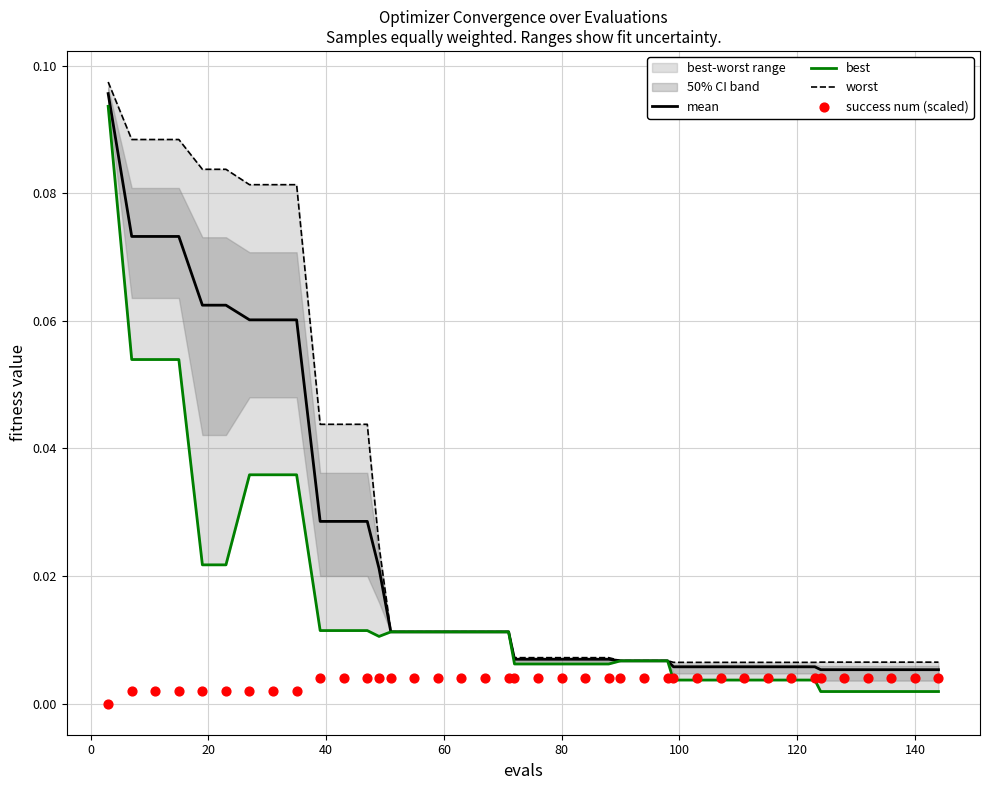

Which series contains the lowest Y value?

success num (scaled)